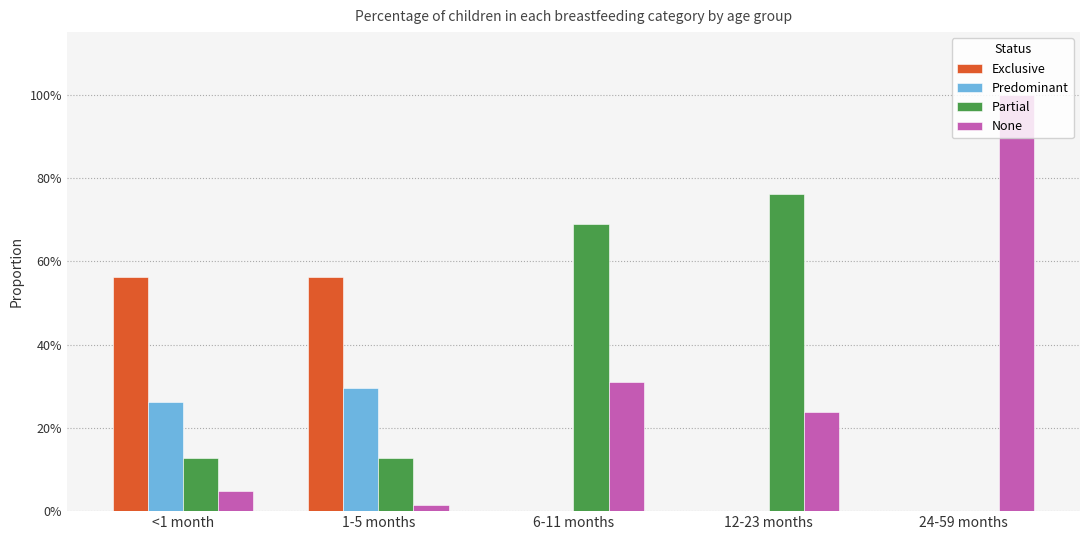

Is it true that Partial equals 0.1 at <1 month?

True